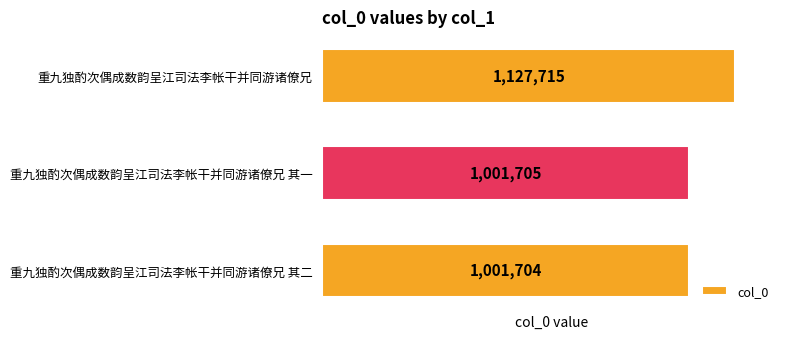

List the labels in order of value, smallest first.

重九独酌次偶成数韵呈江司法李帐干并同游诸僚兄 其二, 重九独酌次偶成数韵呈江司法李帐干并同游诸僚兄 其一, 重九独酌次偶成数韵呈江司法李帐干并同游诸僚兄